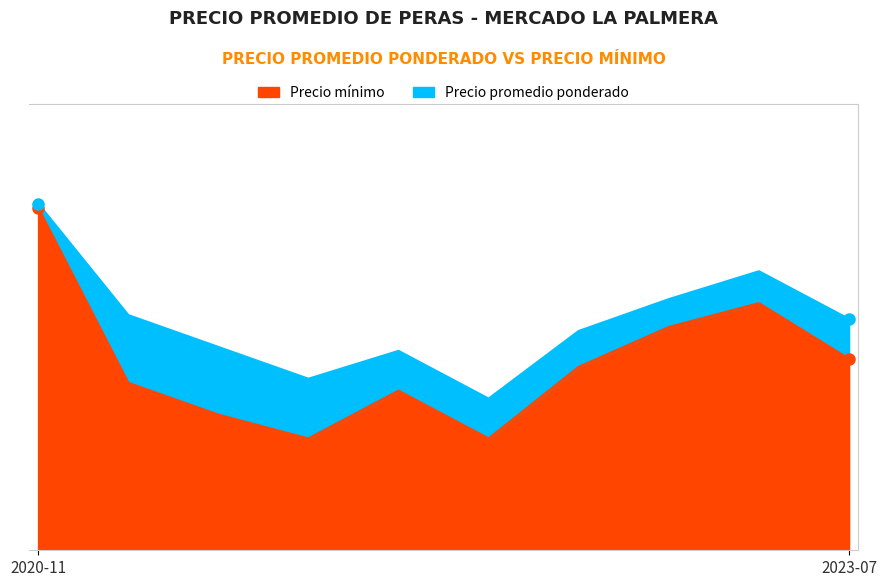

At which label does Precio minimo reach its minimum?

2021-09